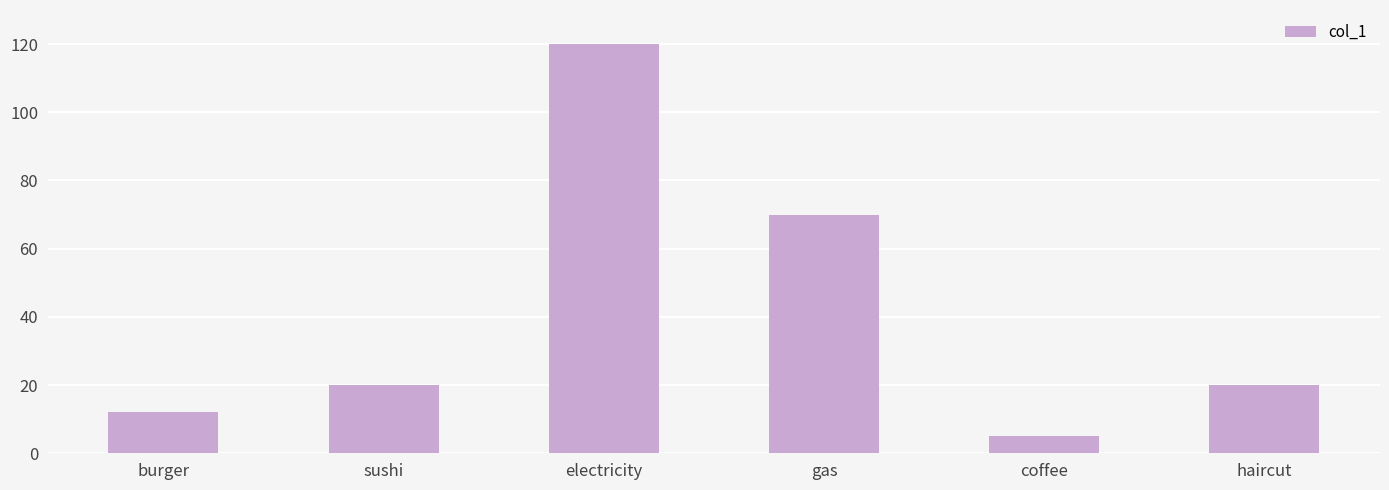

Reading left to right, what are all the values shown in this chart?

burger=12	sushi=20	electricity=120	gas=70	coffee=5	haircut=20